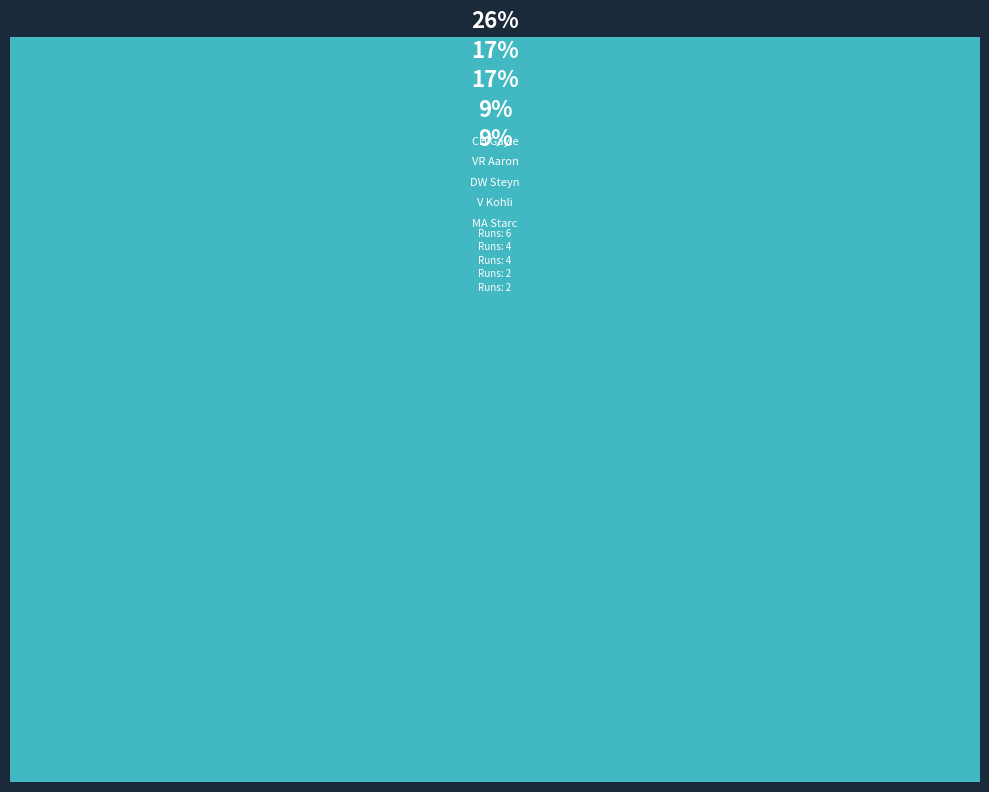

How many slices are in this pie chart?

11